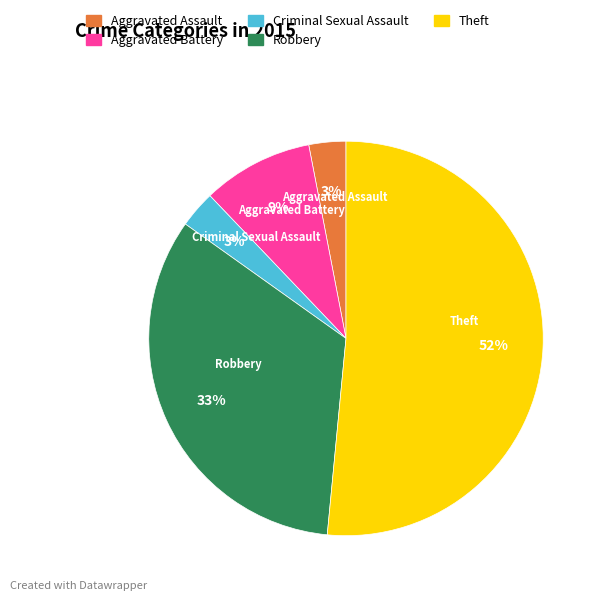

How many slices are in this pie chart?

5